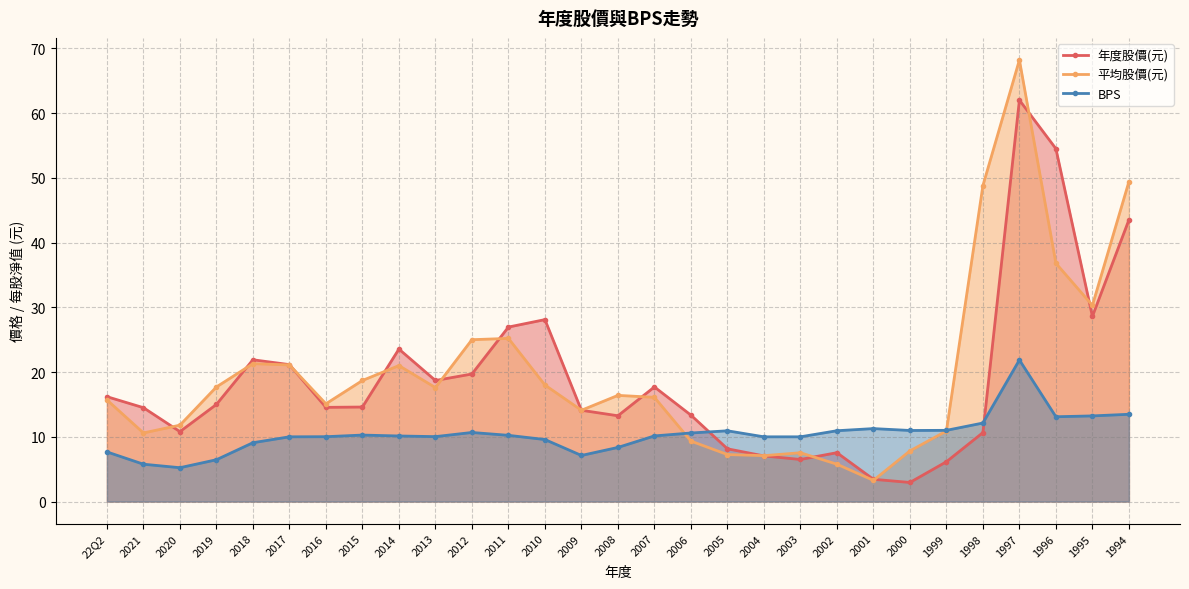

The BPS series shows 1.6 at 2009. True or false?

False